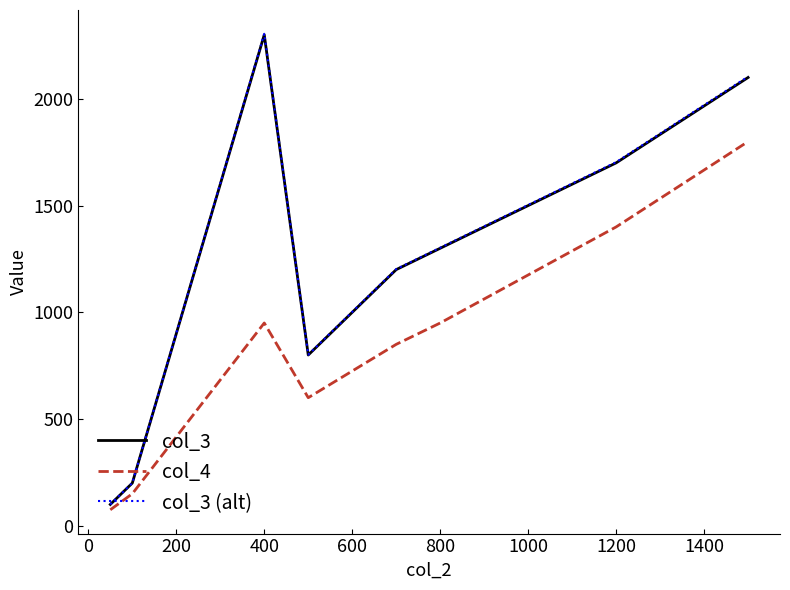

What is the minimum value shown in the chart?

75.0